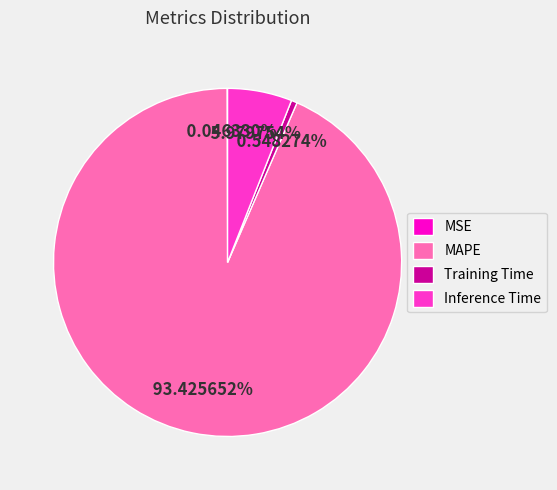

The Training Time slice represents 1% of the pie. True or false?

True